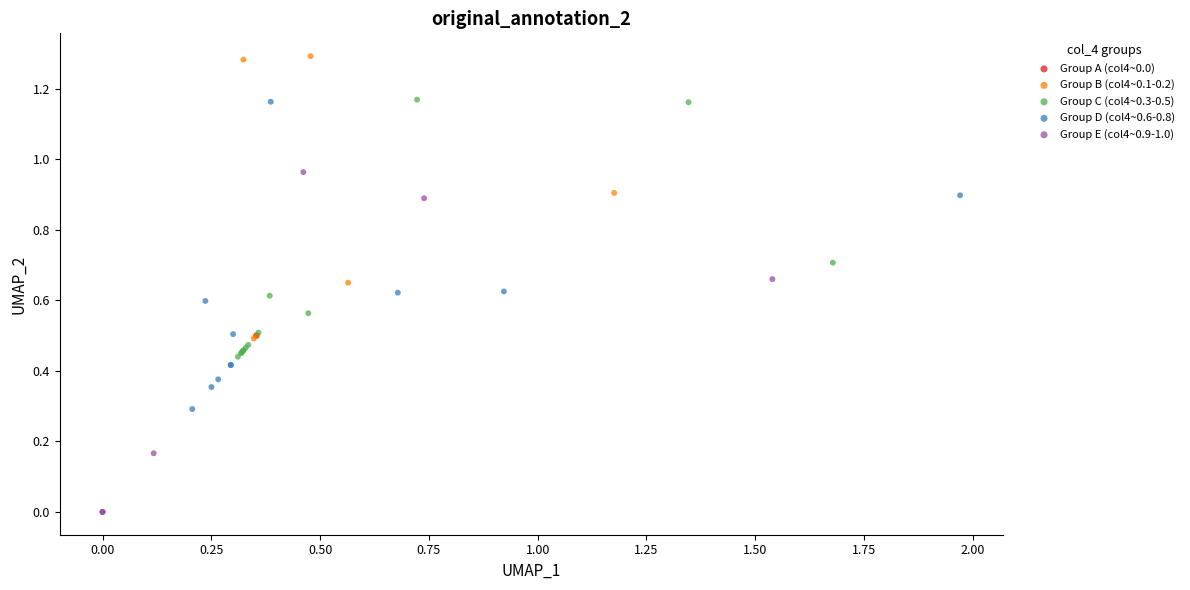

Which series contains the highest Y value?

Group B (col4~0.1-0.2)